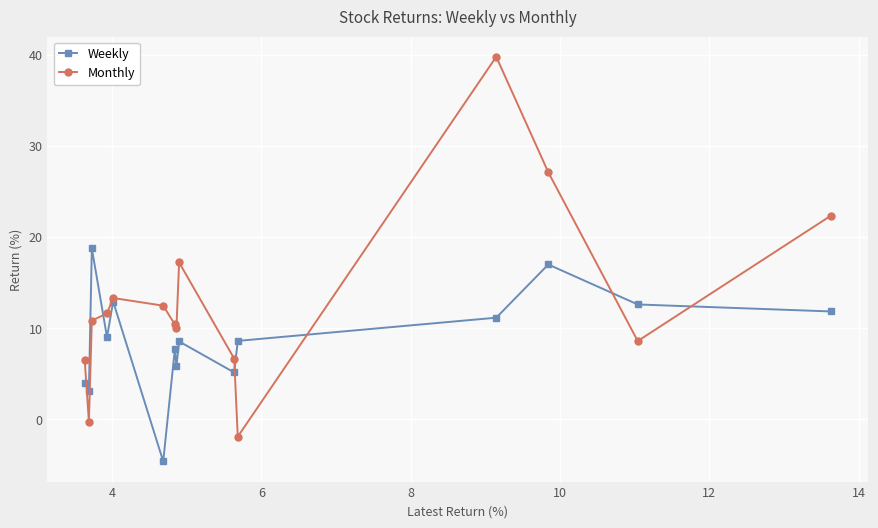

Which series has the largest range (max minus min)?

Monthly